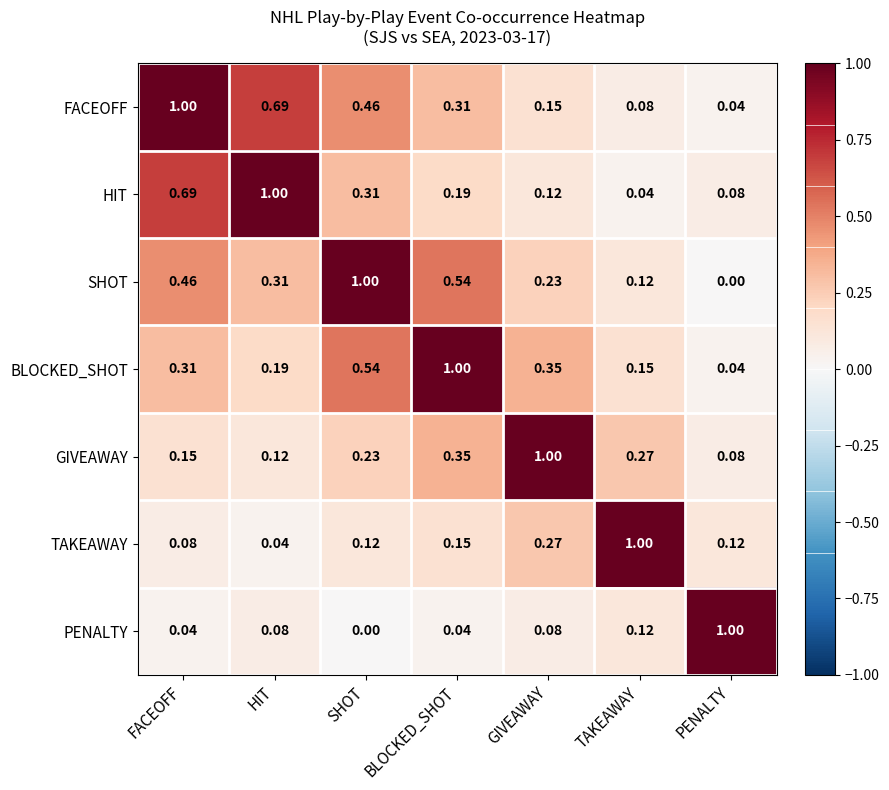

At which label does BLOCKED_SHOT reach its minimum?

PENALTY